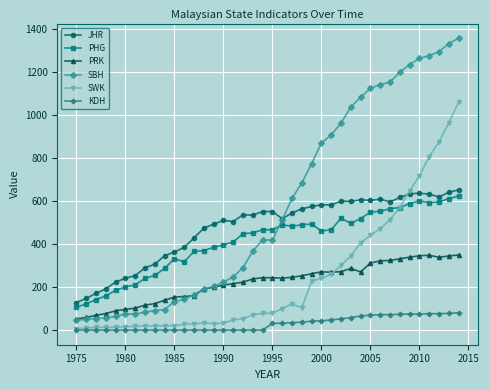

What is the sum of all PHG values?

16560.0